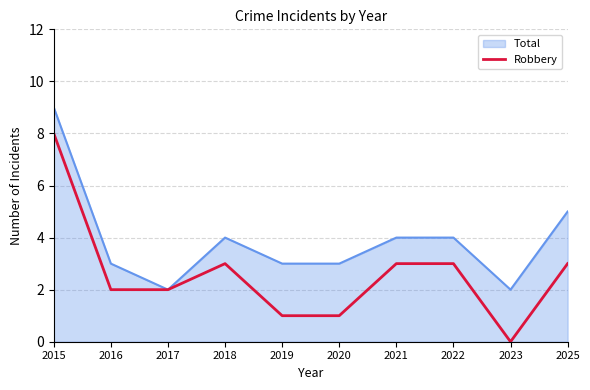

Which label corresponds to the smallest value in the chart?

2023